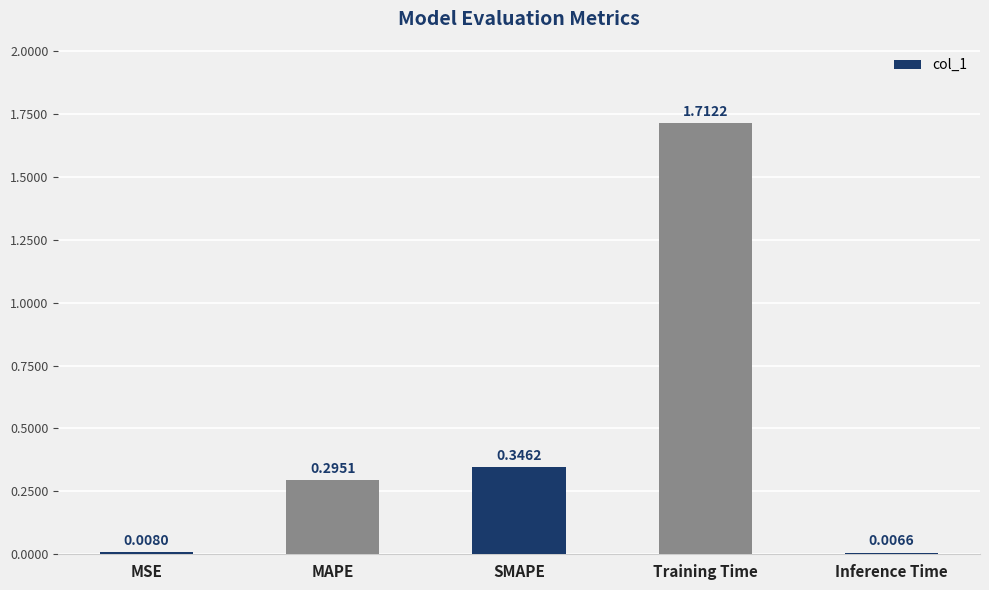

At which category does the chart reach its peak across all series?

Training Time